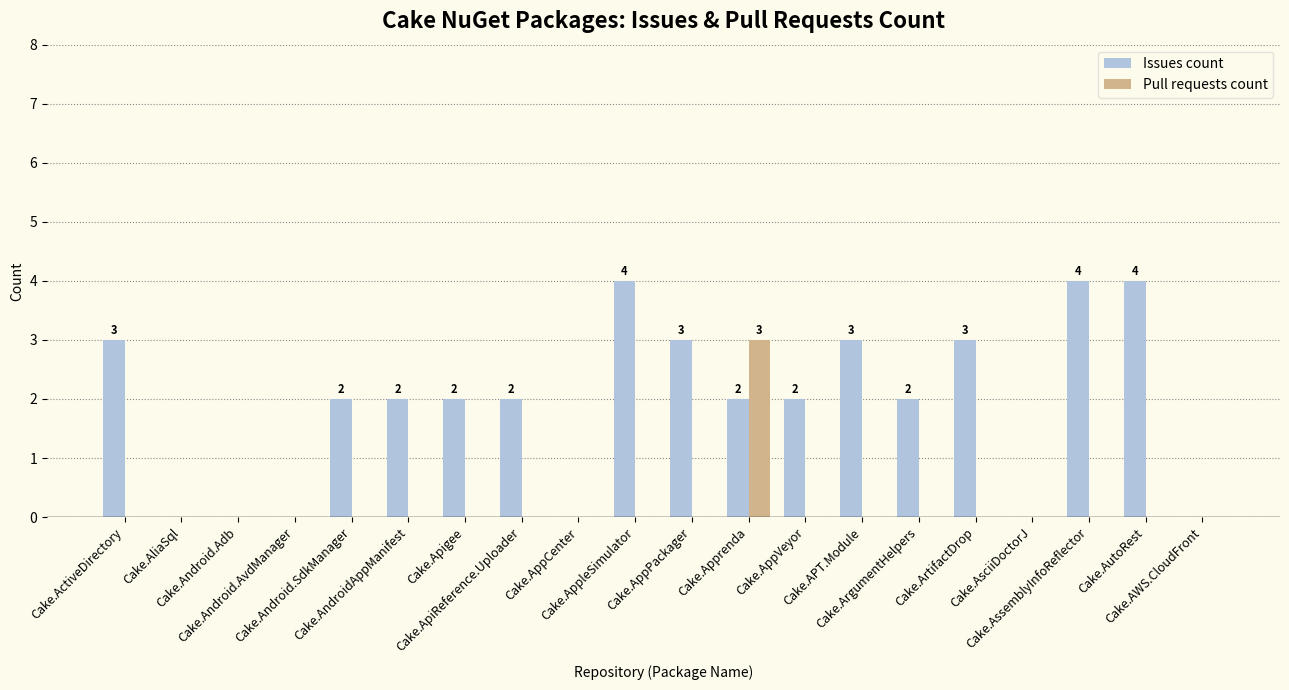

What is the highest value of the Pull requests count series?

3